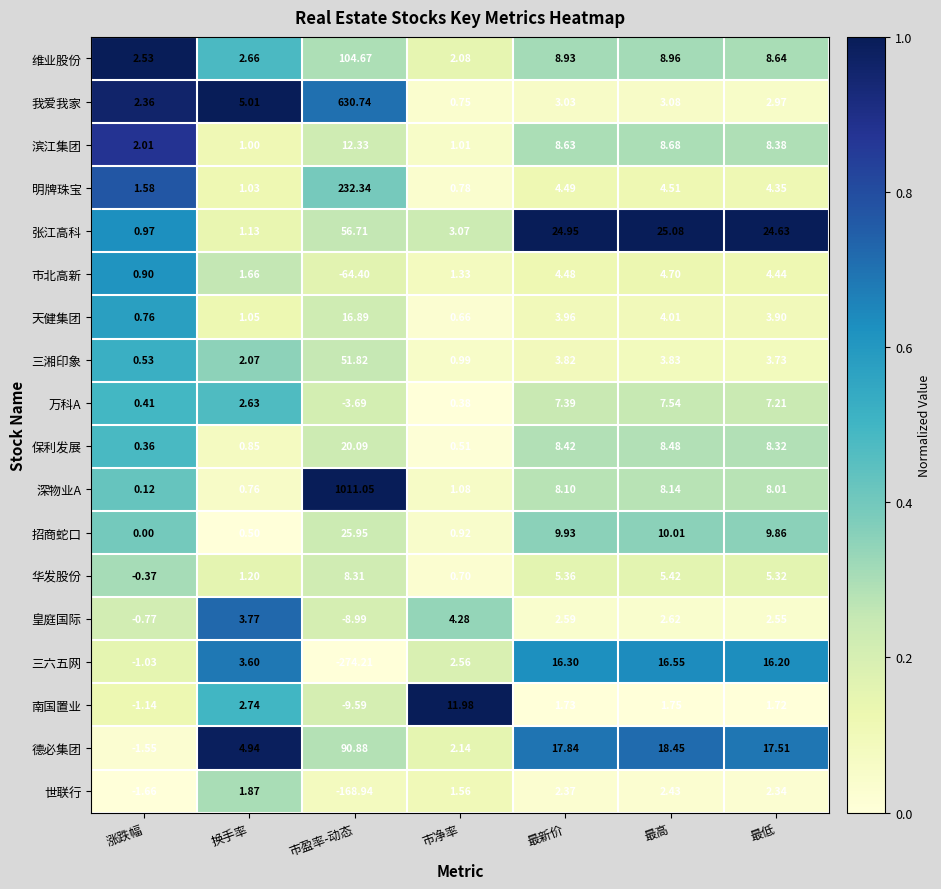

Rank the series at 最新价 from highest to lowest value.

张江高科, 德必集团, 三六五网, 招商蛇口, 维业股份, 滨江集团, 保利发展, 深物业A, 万科A, 华发股份, 明牌珠宝, 市北高新, 天健集团, 三湘印象, 我爱我家, 皇庭国际, 世联行, 南国置业